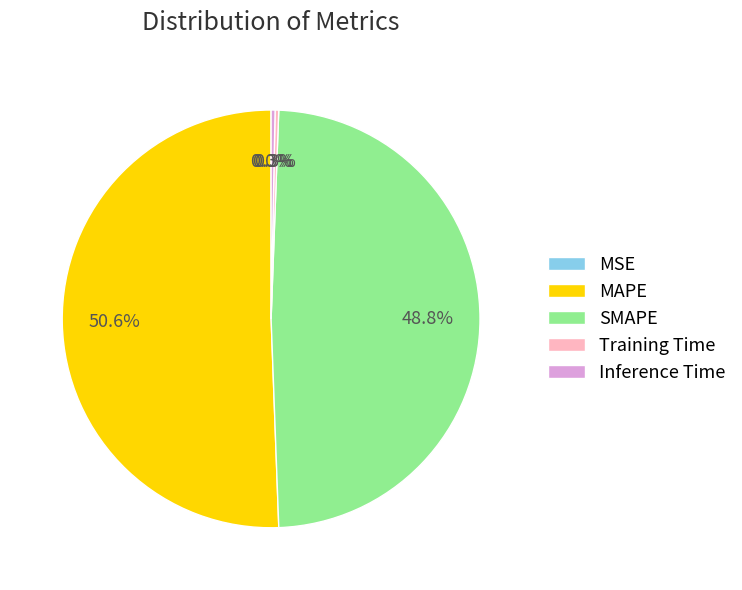

Which has a higher value, Training Time or SMAPE?

SMAPE